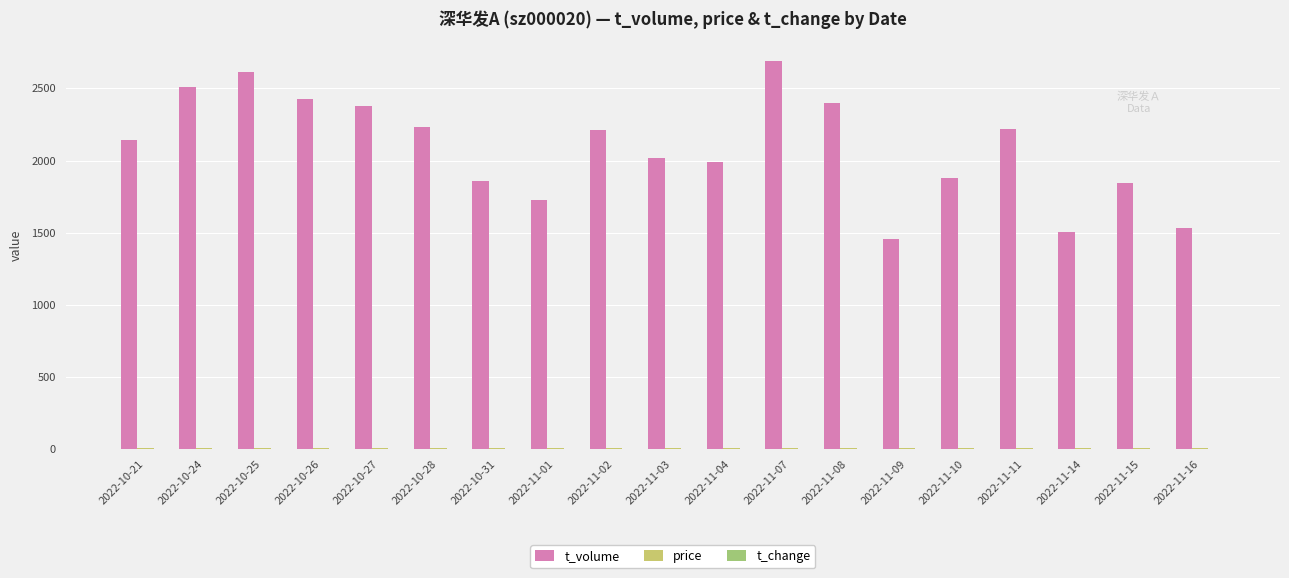

Count the number of data series in this chart.

3